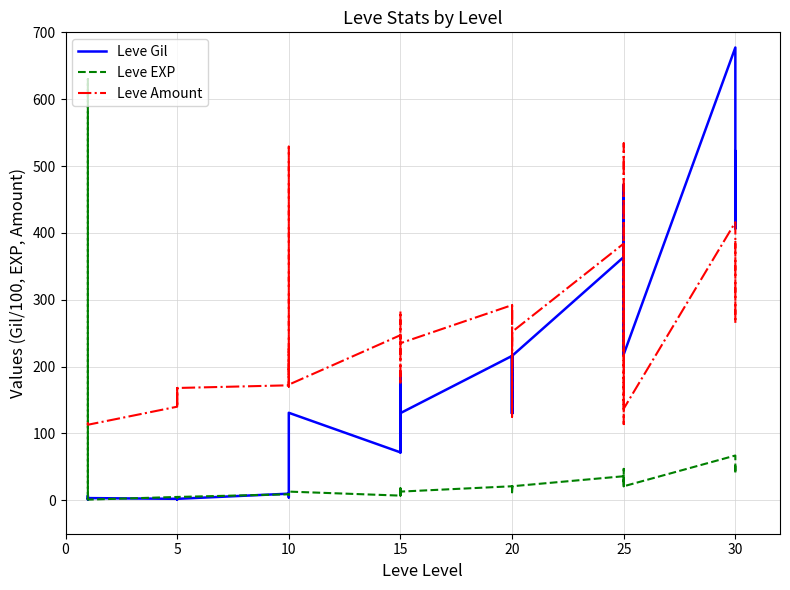

What is the label of the 38th point from the left?

30